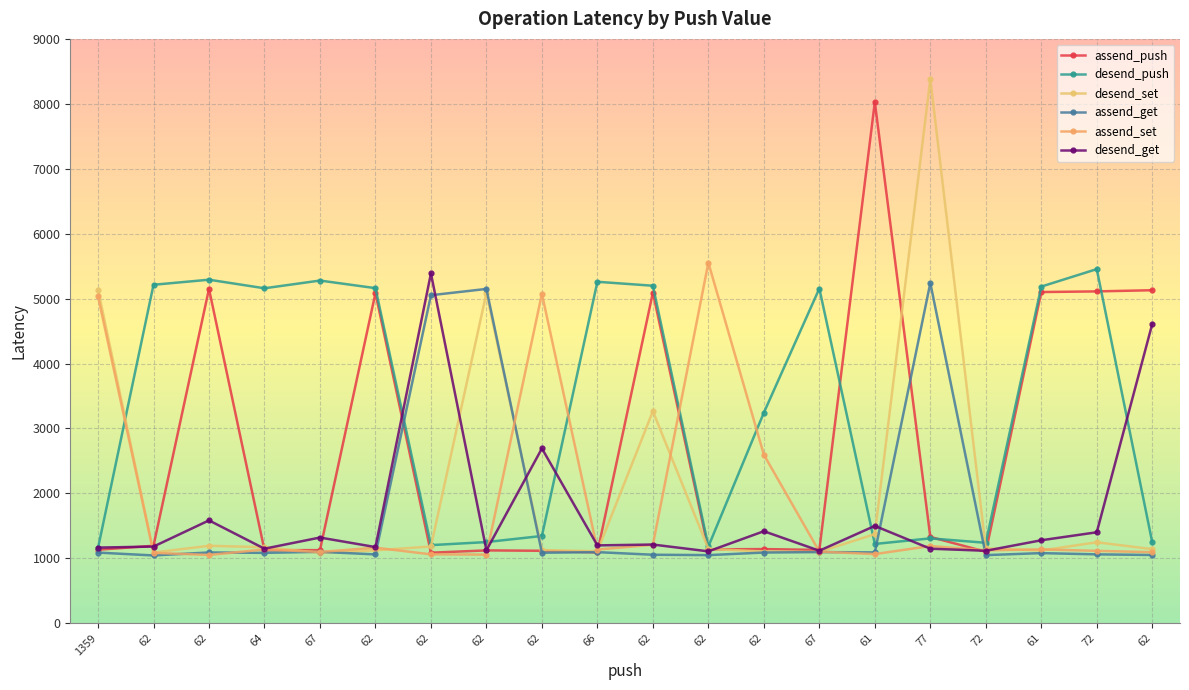

How many data points does each series have?

20